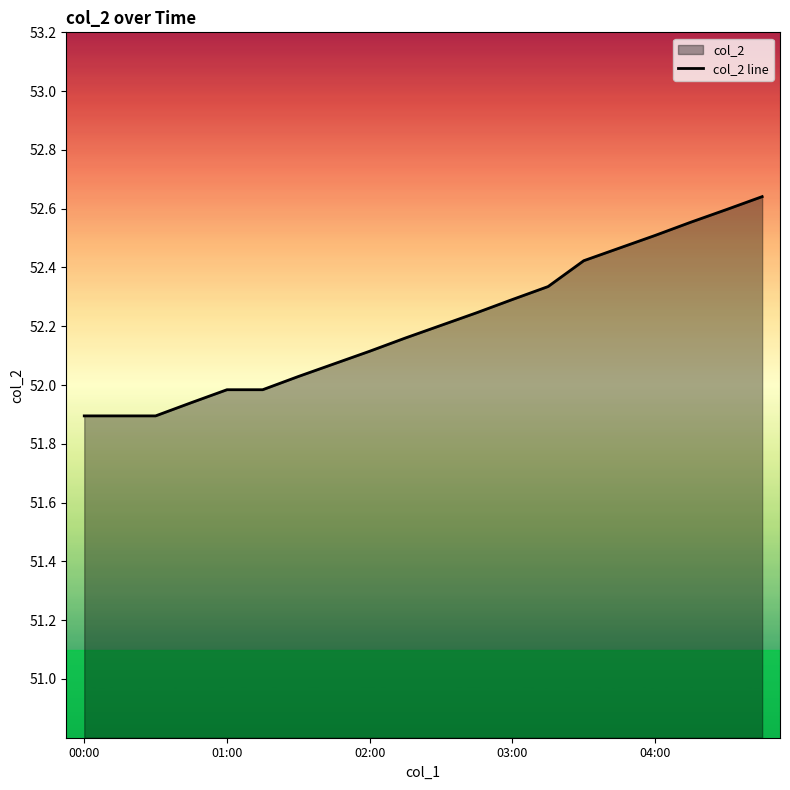

What is the sum of all values?

1044.2